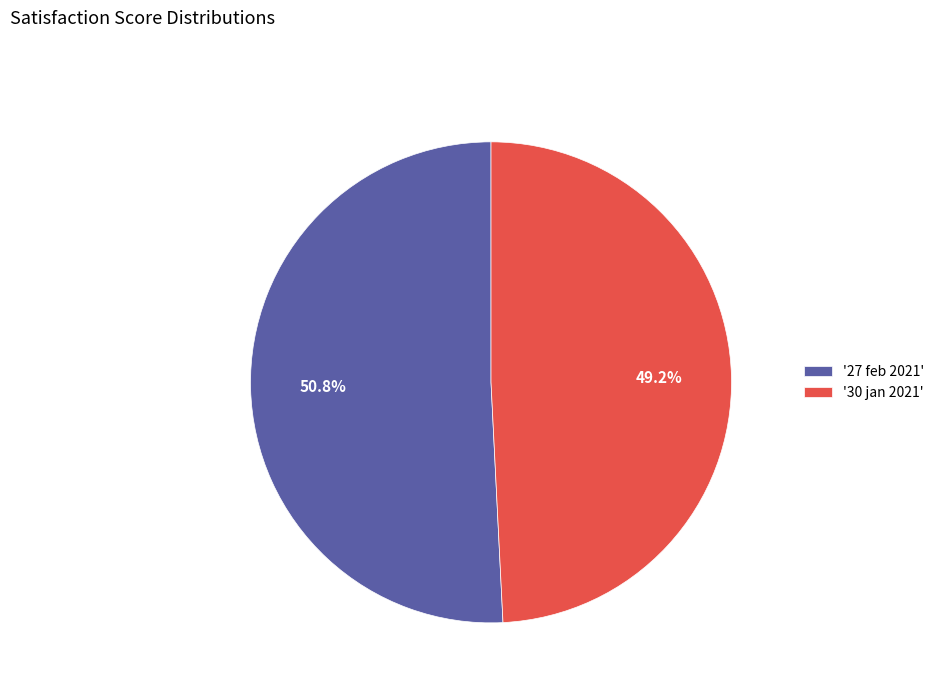

Which slice is the smallest?

'30 jan 2021'